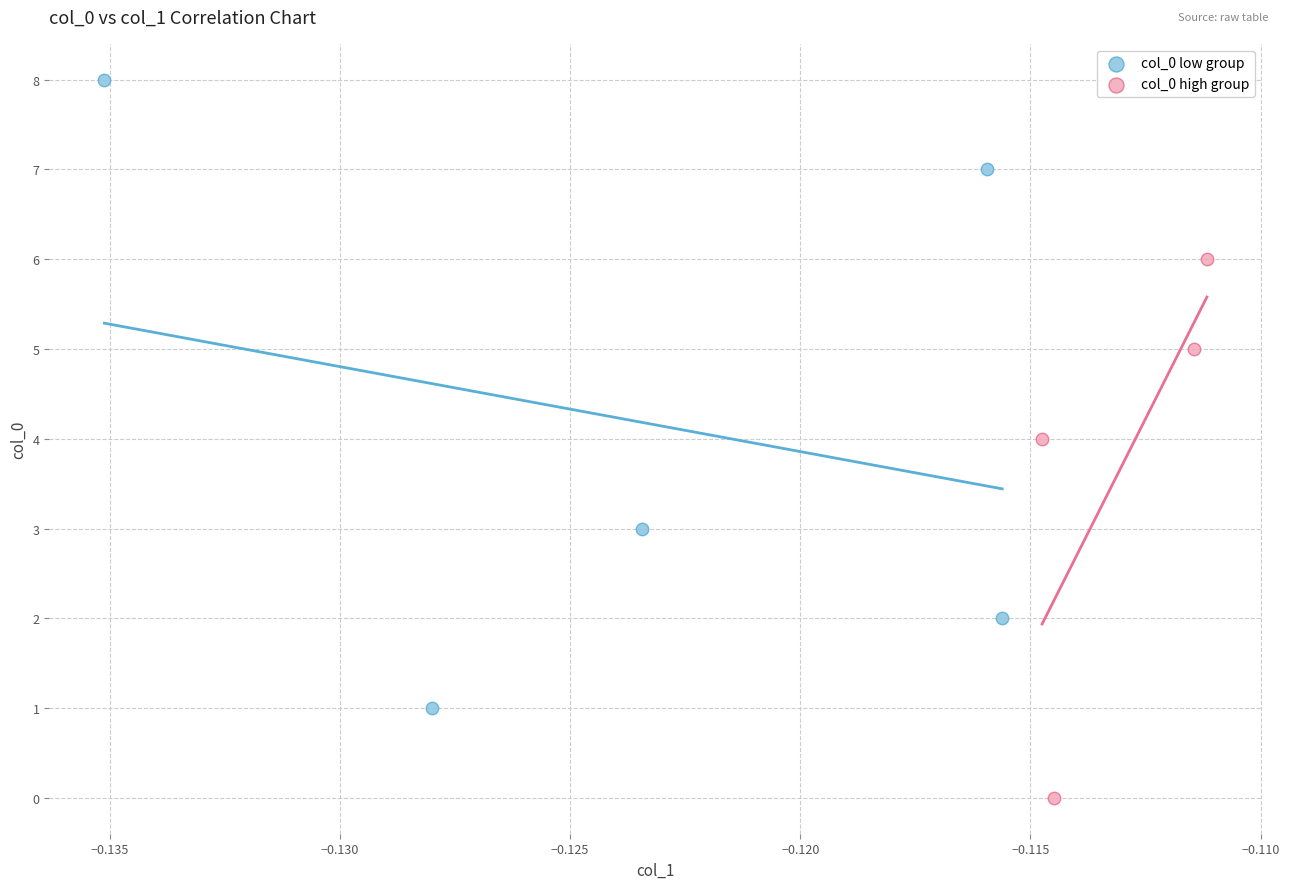

Which series contains the highest Y value?

col_0 low group